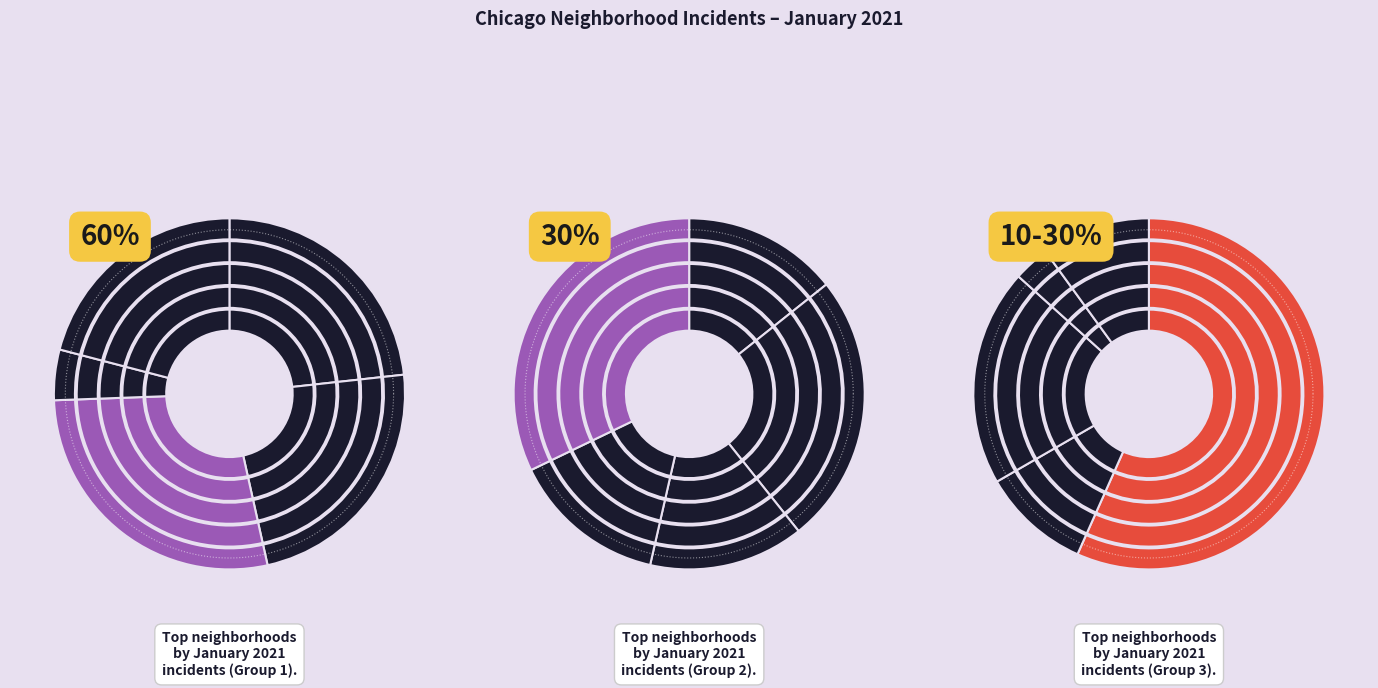

Count the number of slices in the pie.

15